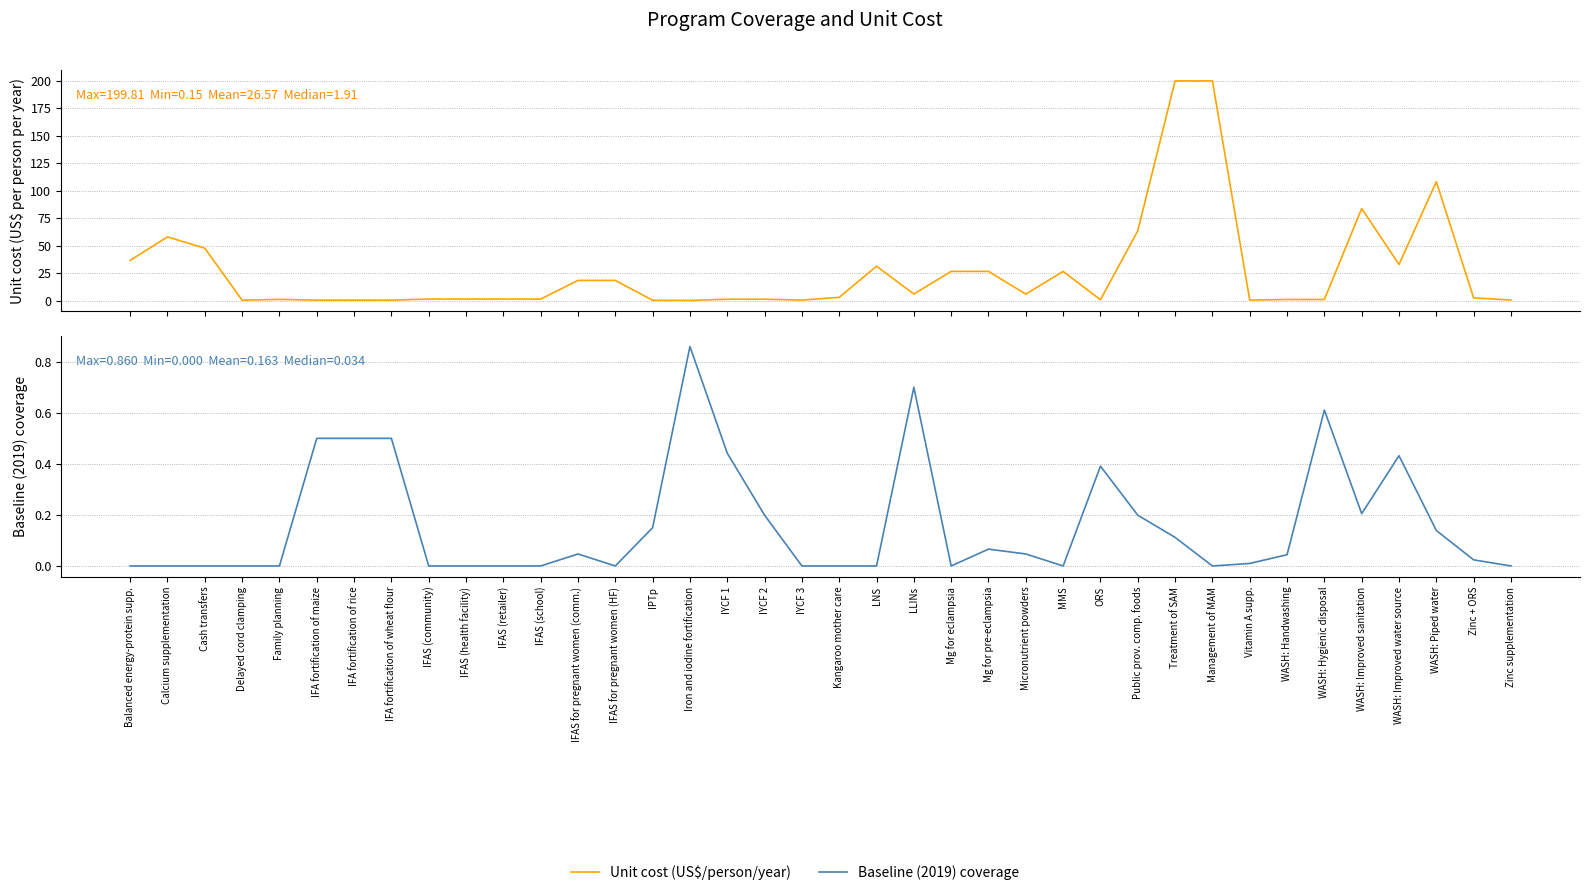

Where is the first local minimum for Baseline (2019) coverage?

IFAS for pregnant women (HF)